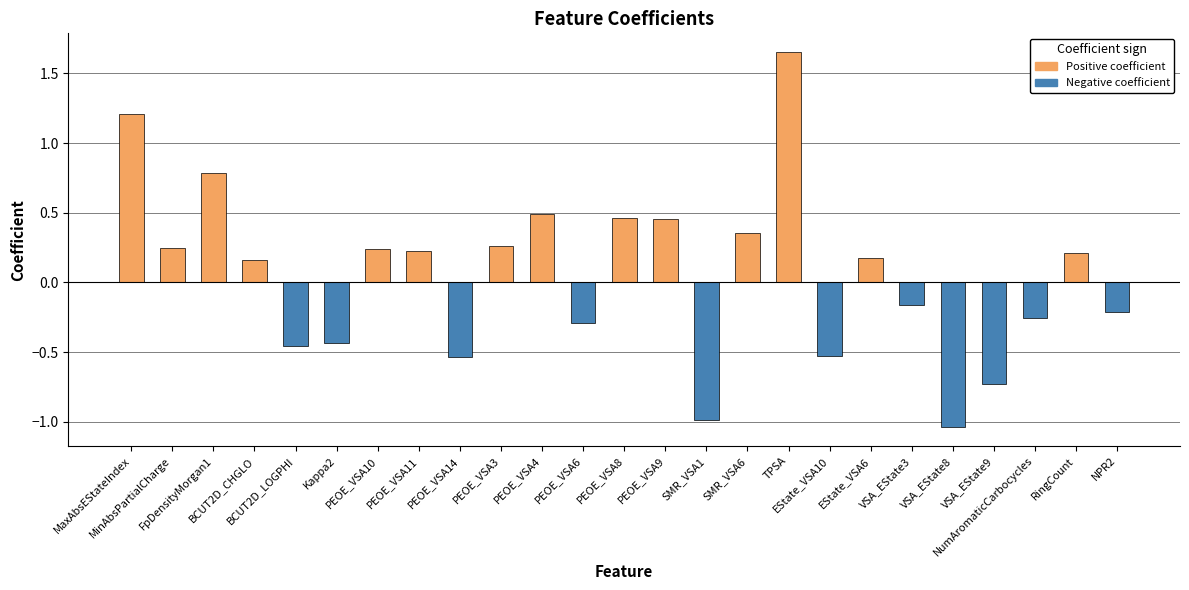

What is the label of the 11th bar from the right?

SMR_VSA1